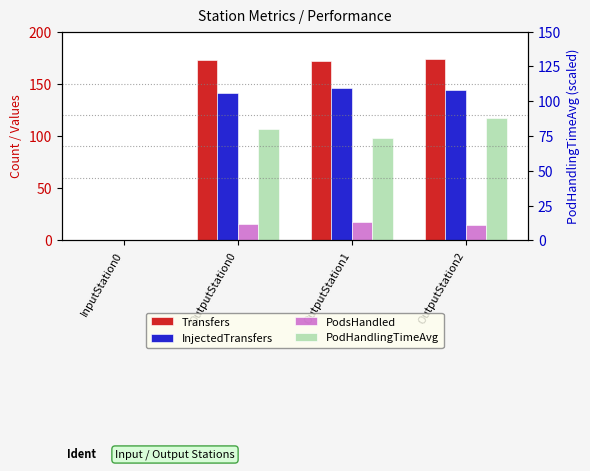

Reading right to left, list all the values displayed in this chart.

Transfers: OutputStation2=174.0	OutputStation1=172.0	OutputStation0=173.0	InputStation0=0.0
InjectedTransfers: OutputStation2=144.0	OutputStation1=146.0	OutputStation0=141.0	InputStation0=0.0
PodsHandled: OutputStation2=15.0	OutputStation1=18.0	OutputStation0=16.0	InputStation0=0.0
PodHandlingTimeAvg: OutputStation2=116.9	OutputStation1=97.9	OutputStation0=107.0	InputStation0=0.0